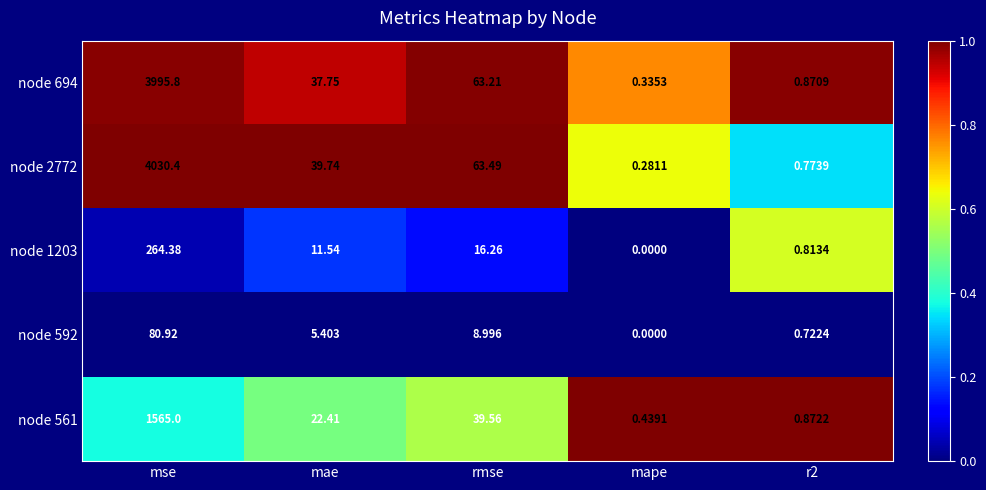

Which label corresponds to the largest value in the chart?

mse